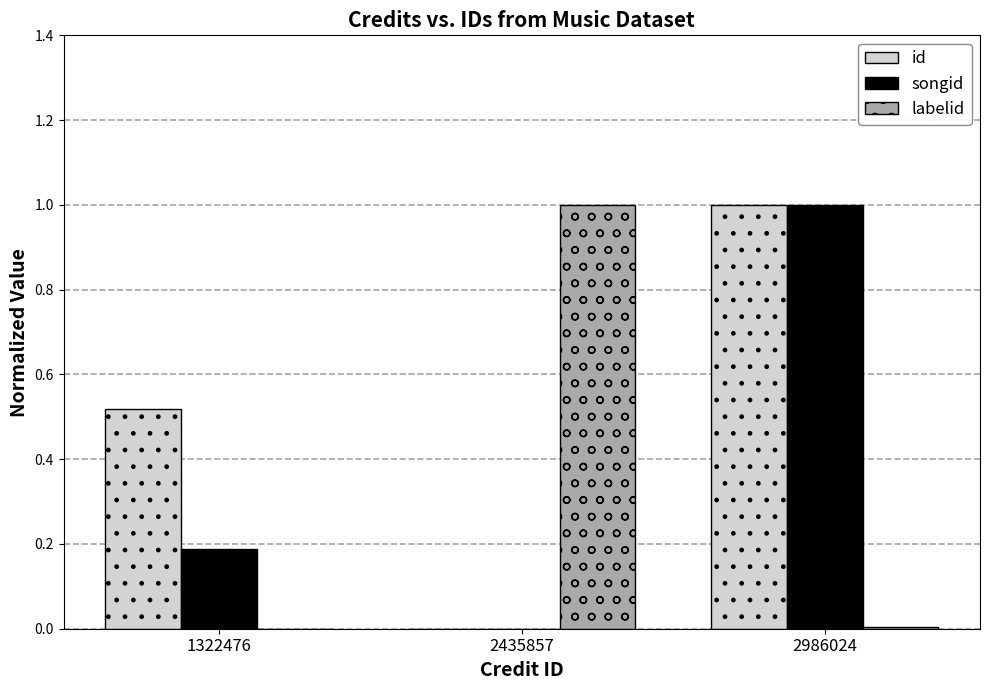

How many groups of bars are there?

3